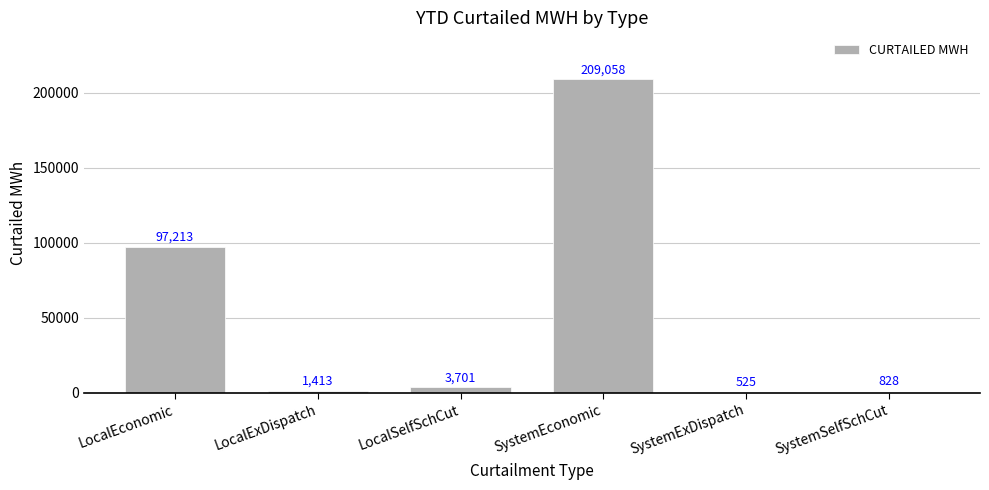

What is the change in value from LocalEconomic to SystemEconomic?

+111845